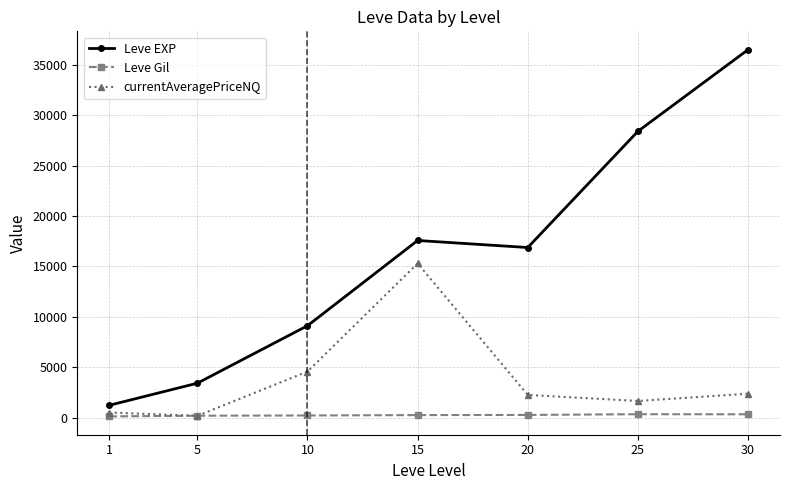

True or false: Leve EXP and Leve Gil intersect in this chart.

False